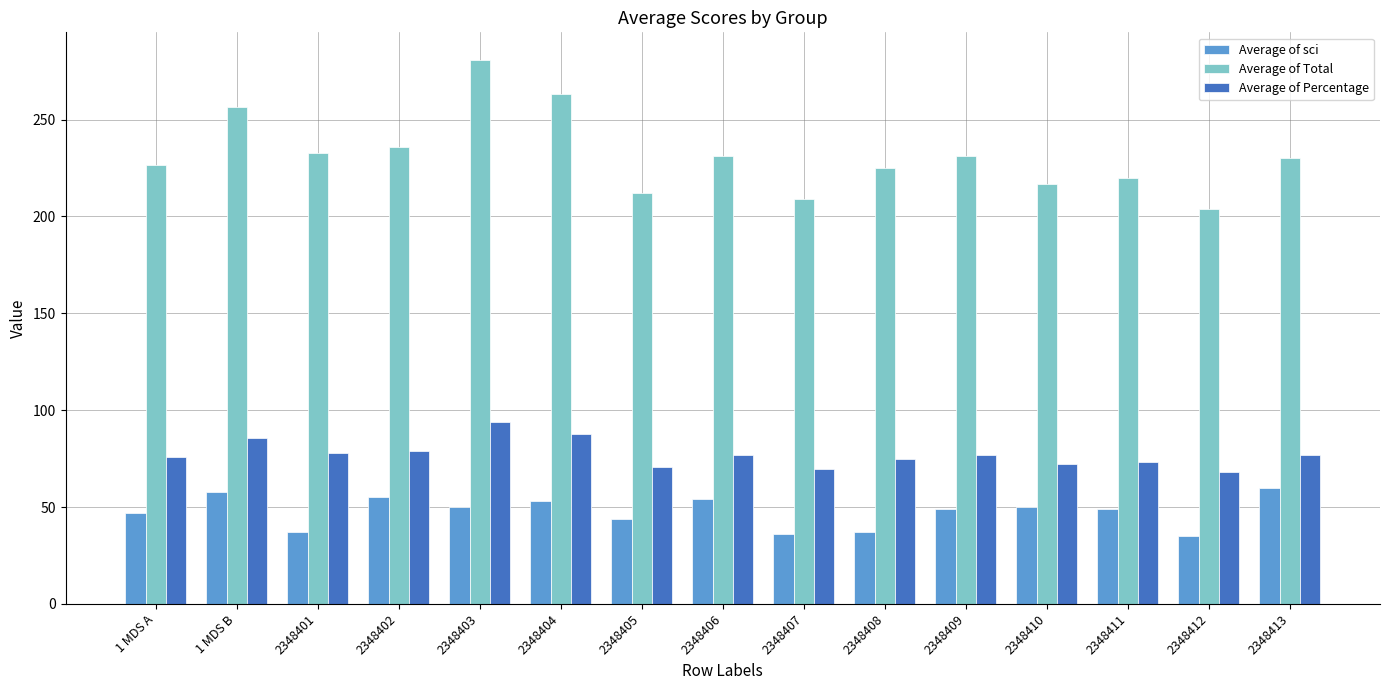

What is the maximum value for Average of sci?

60.0